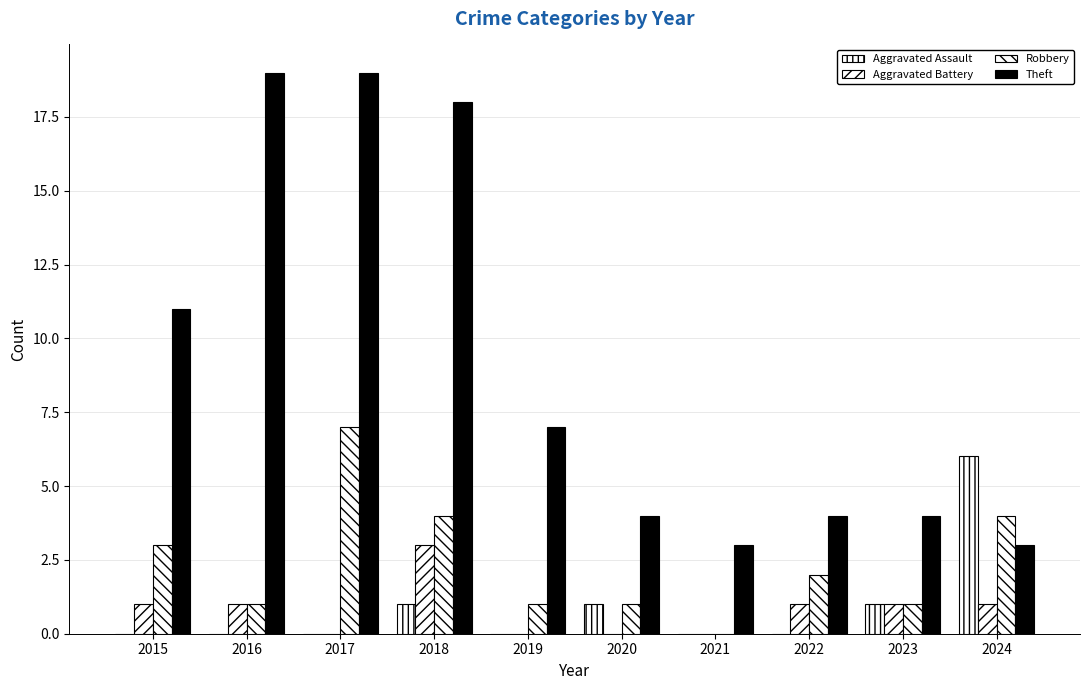

What is the sum of the Robbery values at 2018 and 2016?

5